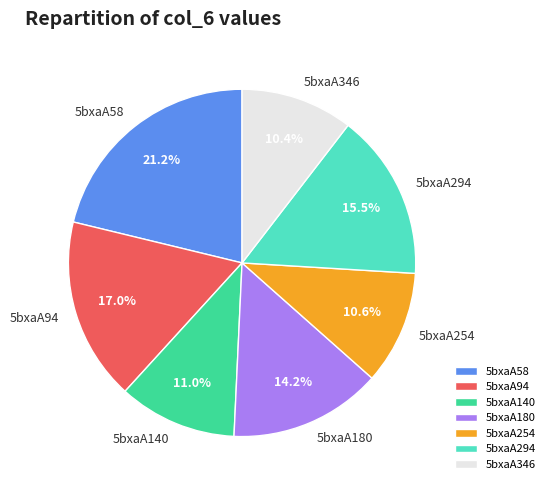

Which slice is the largest?

5bxaA58